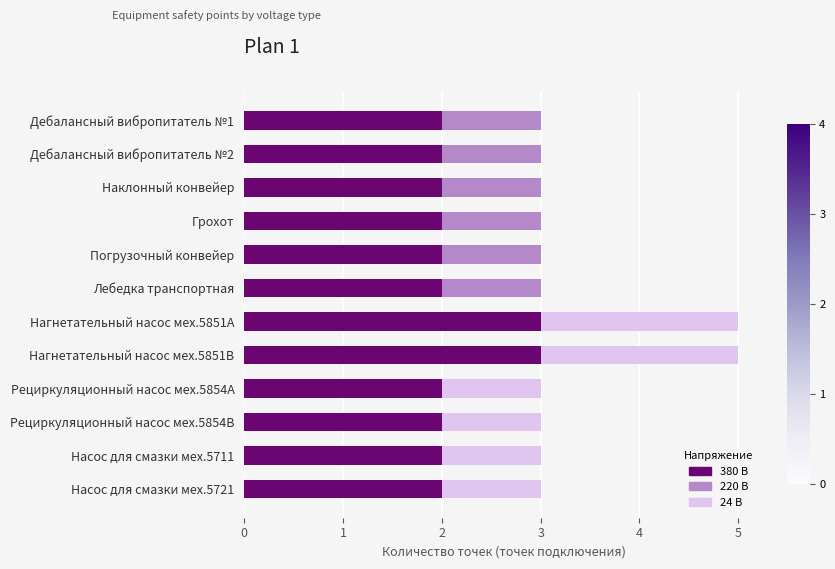

What is the total value across all series at Насос для смазки мех.5721?

3